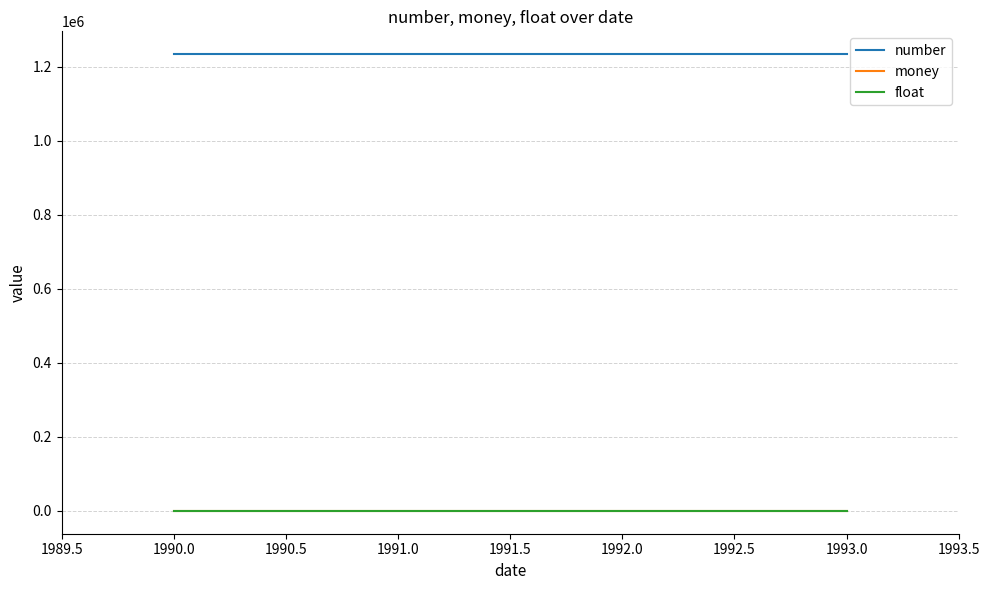

How many distinct data groups are displayed?

3